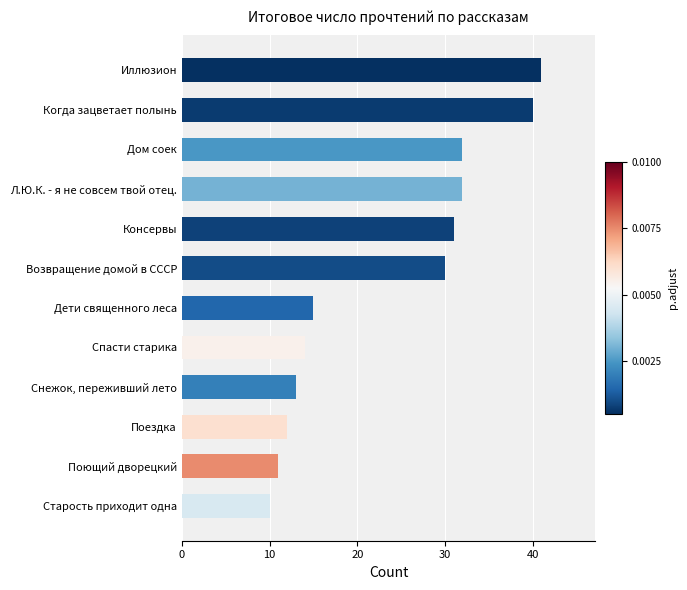

Which has a higher value, Дети священного леса or Возвращение домой в СССР?

Возвращение домой в СССР